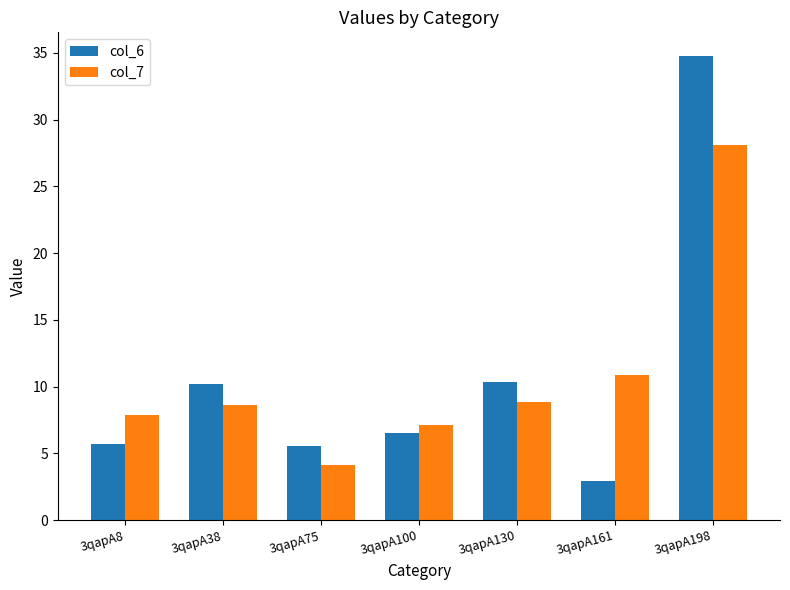

What is the sum of all col_6 values?

76.1